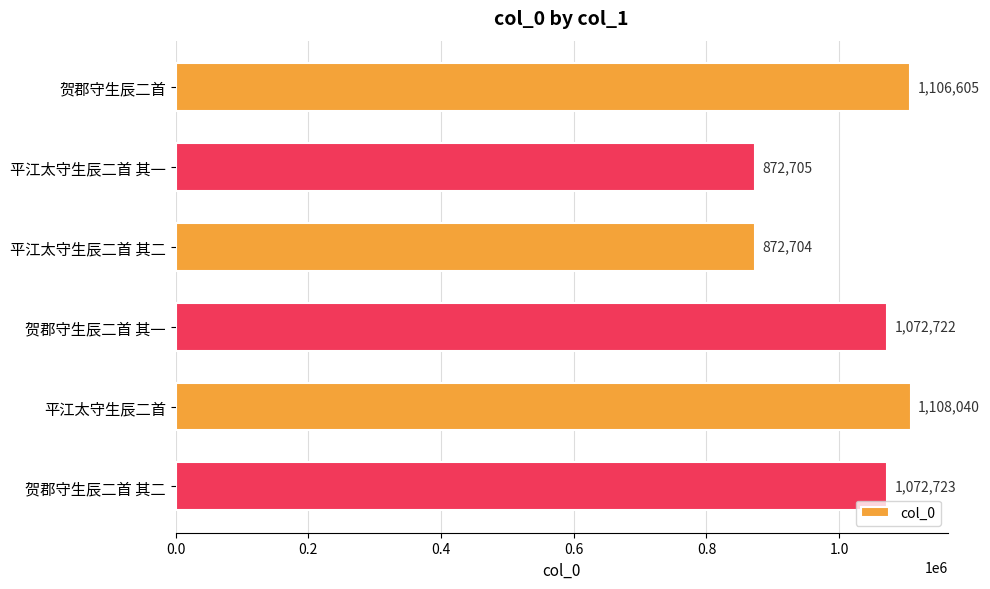

What is the sum of all values?

6105499